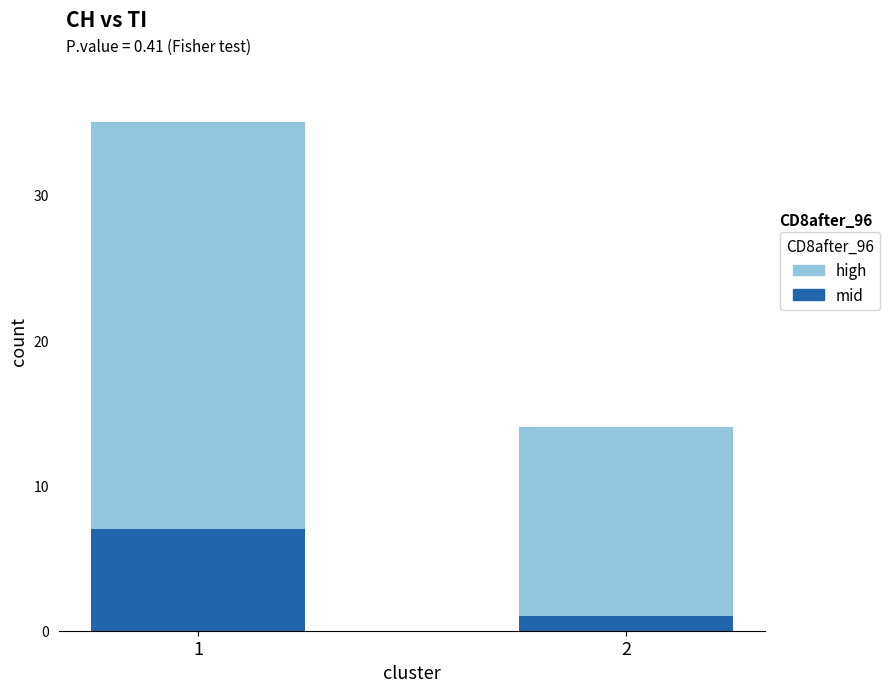

What is the average value of the mid series?

4